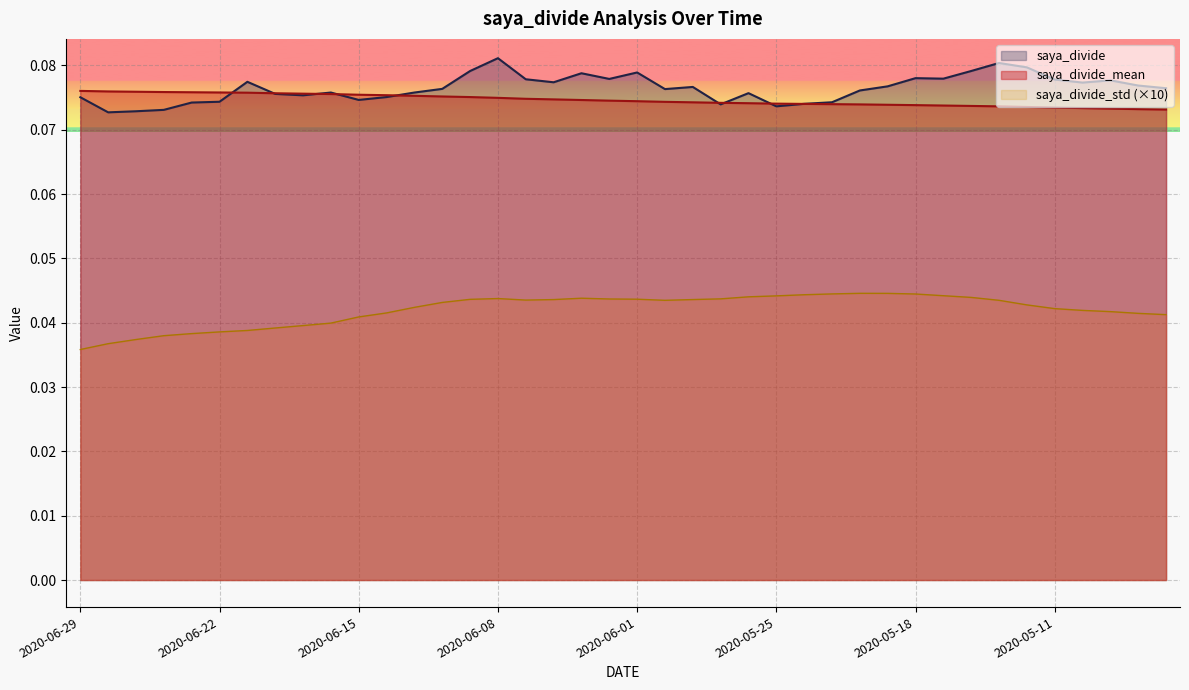

Which series changed the most between 2020-06-04 and 2020-06-01?

saya_divide